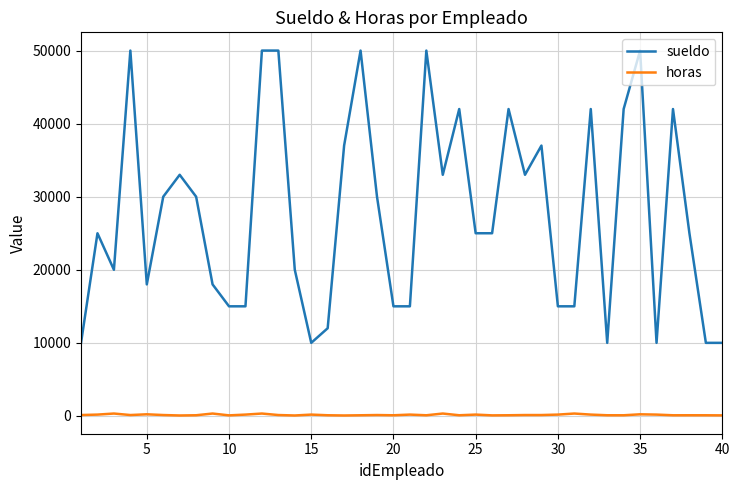

Does the chart display data point markers on the line(s)?

No